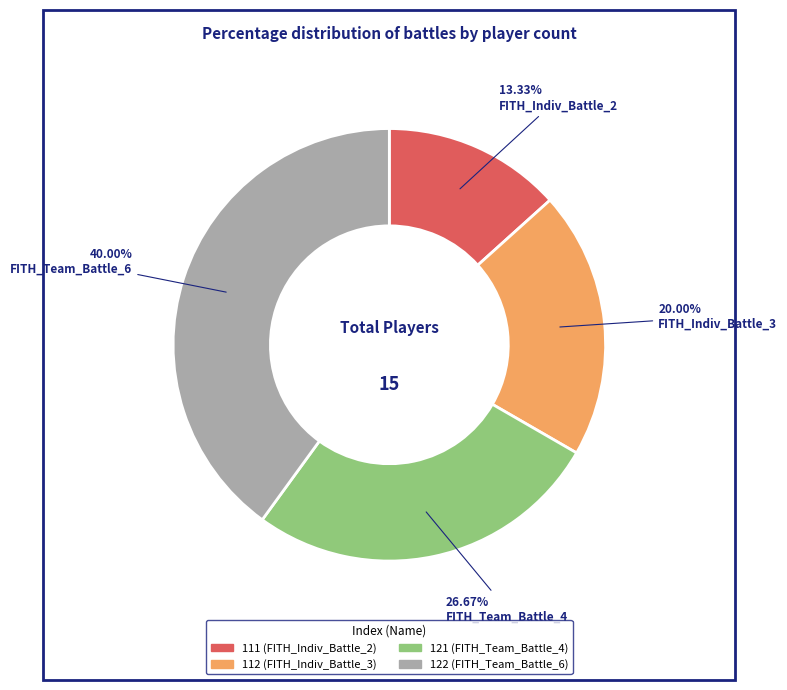

Which category has the biggest portion of the pie?

122